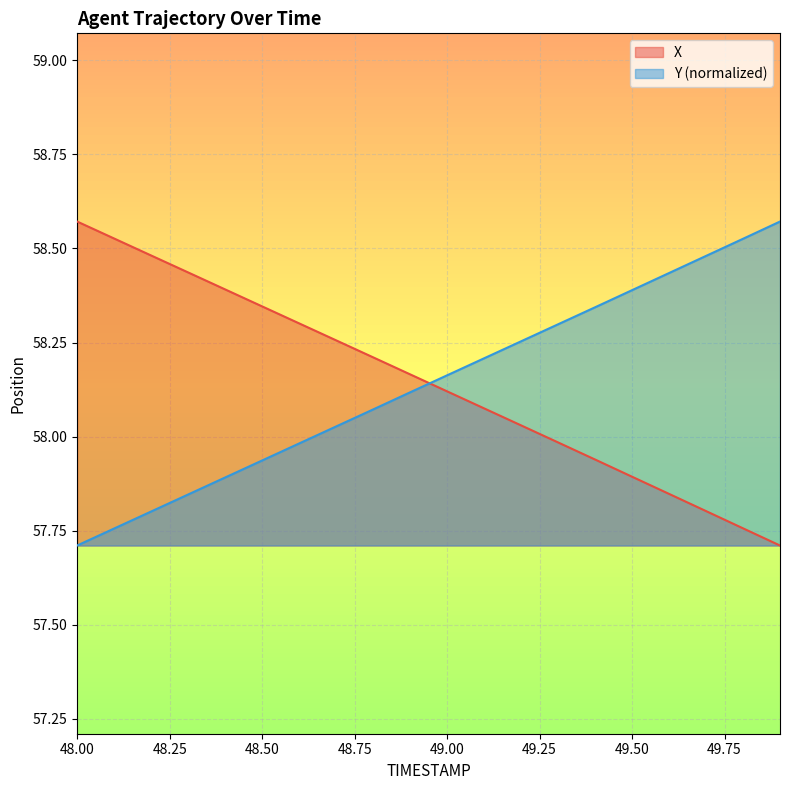

How many lines are shown in the chart?

2